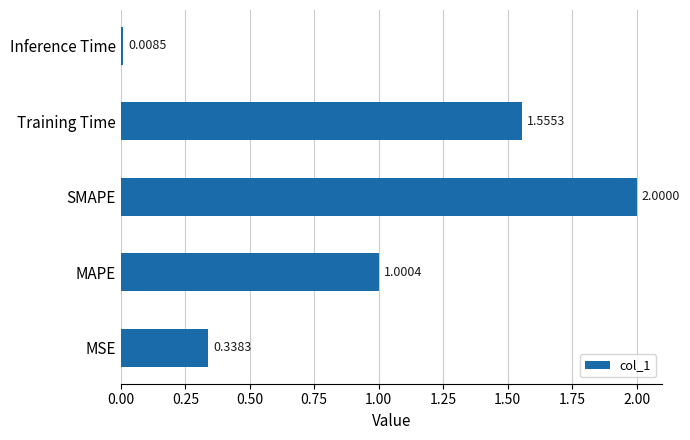

Are the bars horizontal?

Yes